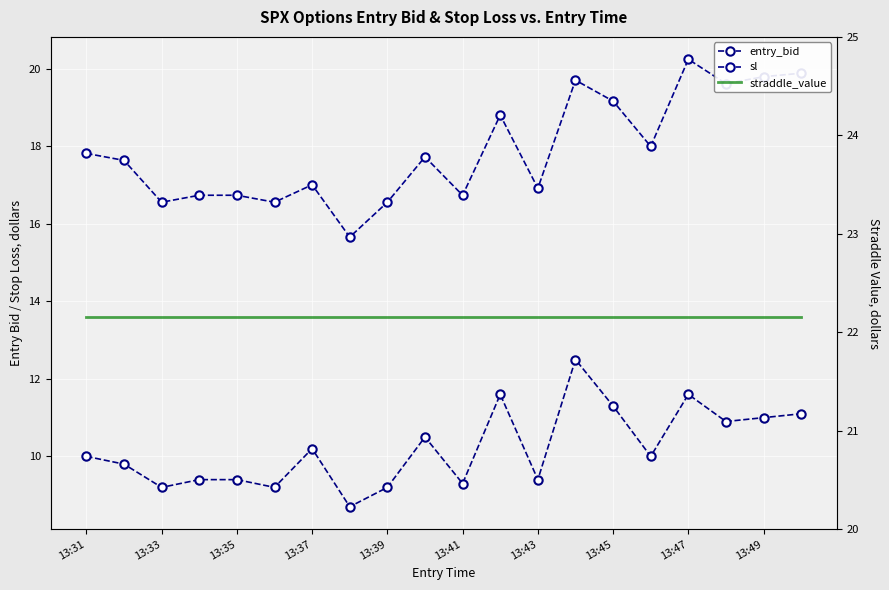

How many values in the entry_bid series exceed 10?

9